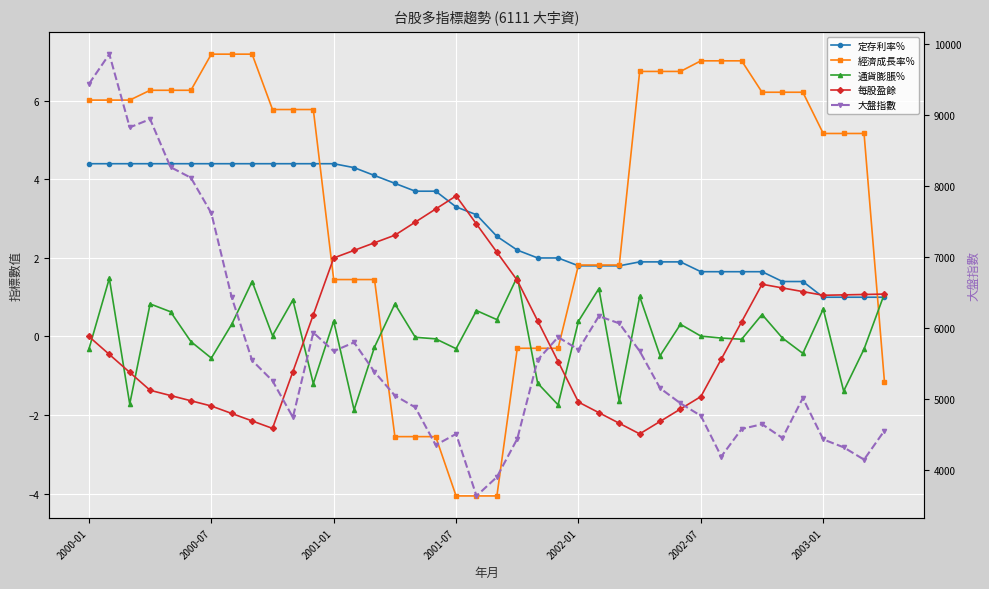

The 大盤指數 series shows 6065.7 at 26. True or false?

True